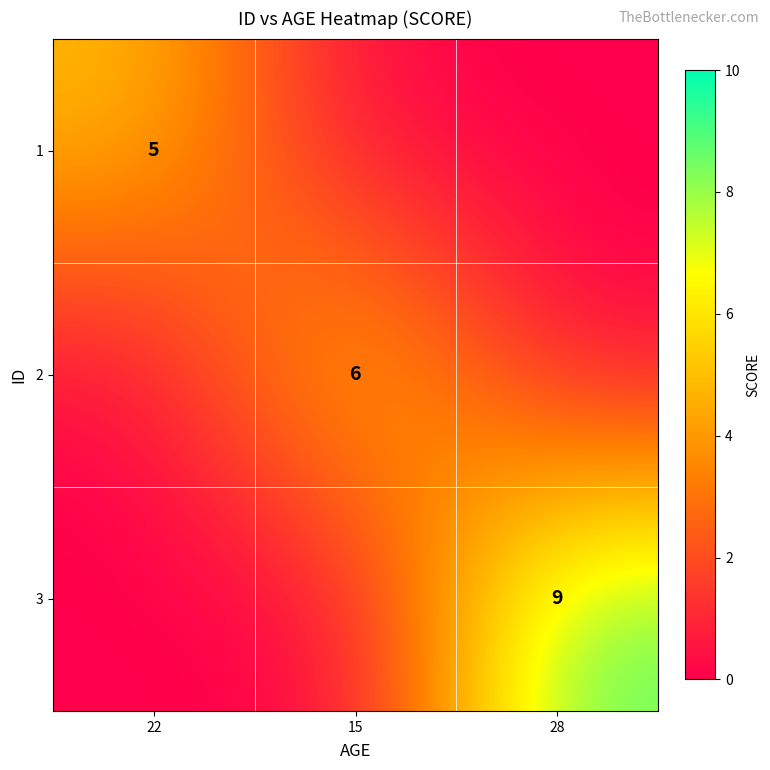

The value of 3 at 28 is 9. True or false?

True